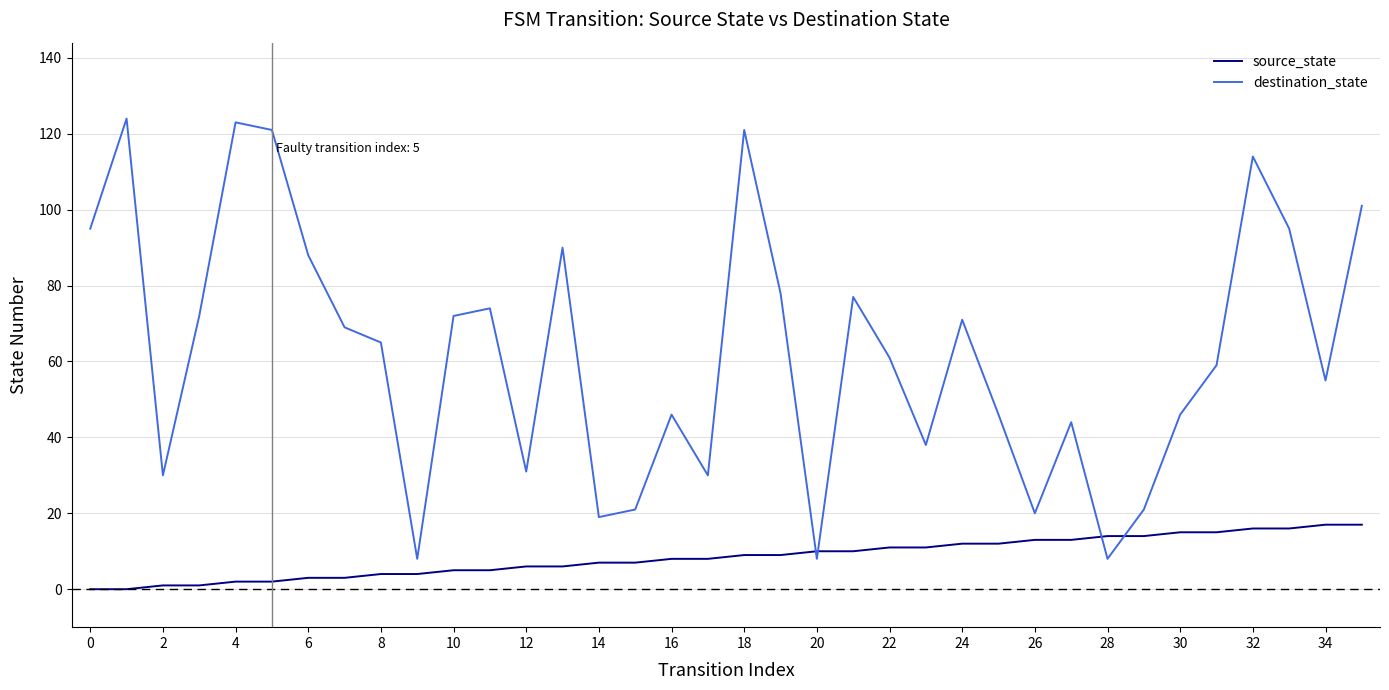

Does the chart have visible grid lines?

Yes